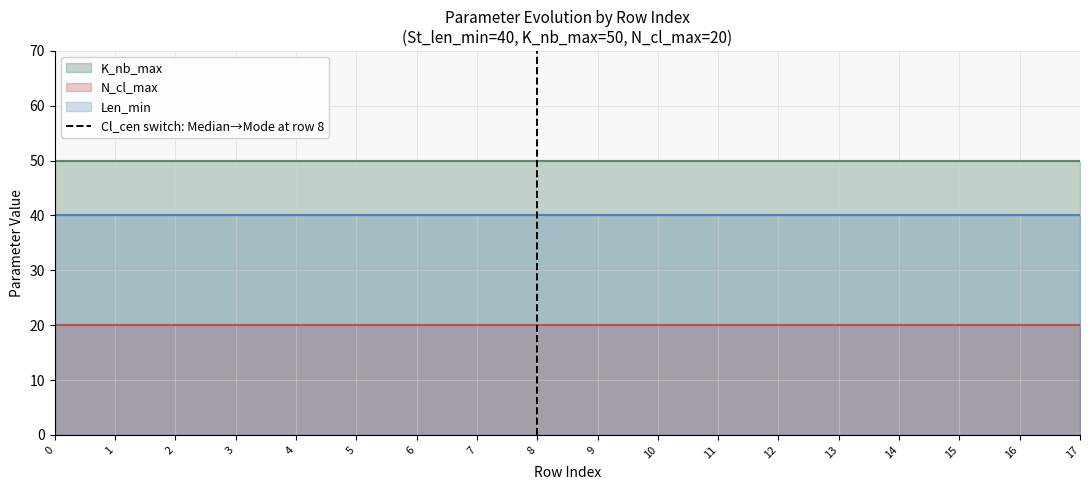

What is the maximum value shown in the chart?

50